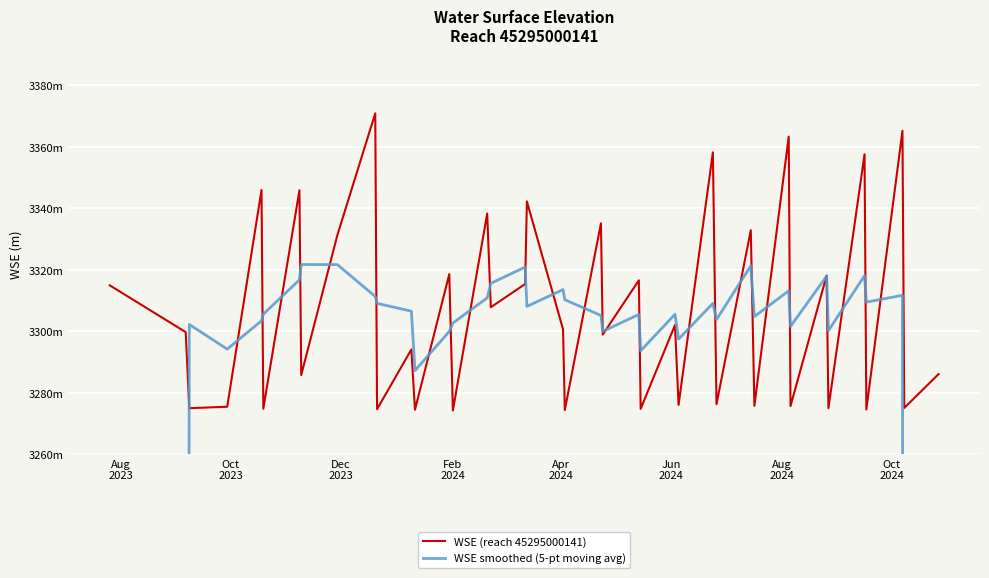

Is the value of WSE smoothed (5-pt moving avg) at 34 greater than the value of WSE (reach 45295000141) at Feb
2024?

Yes